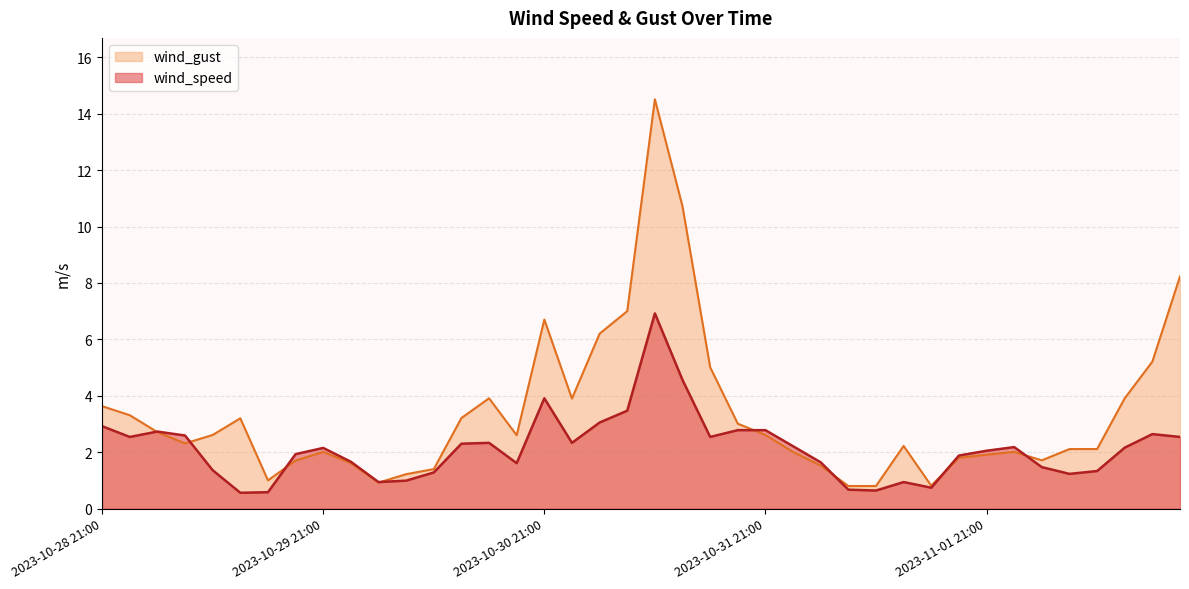

Rank the series by their average value, from lowest to highest.

wind_speed, wind_gust